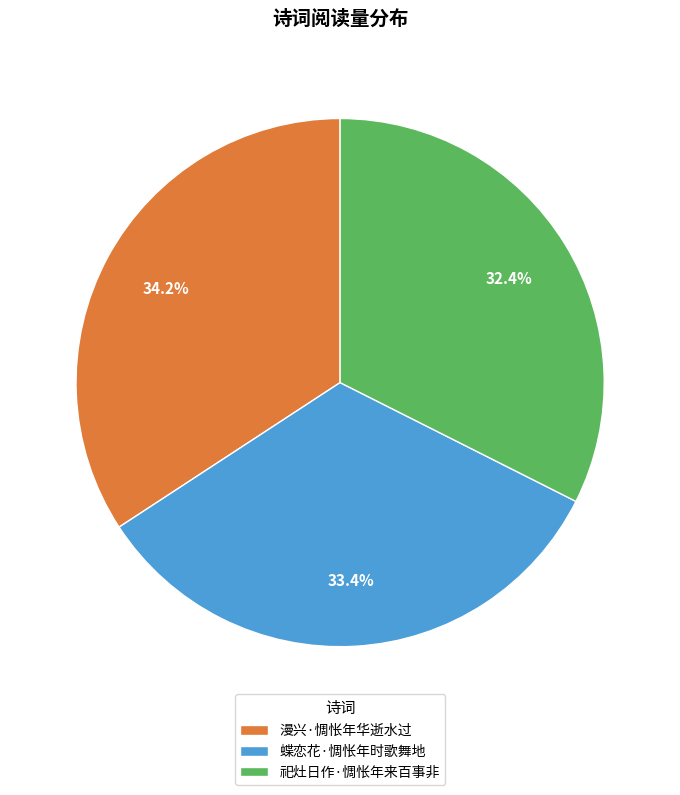

To the nearest percent, what is the difference between the largest and smallest slice percentages?

2%